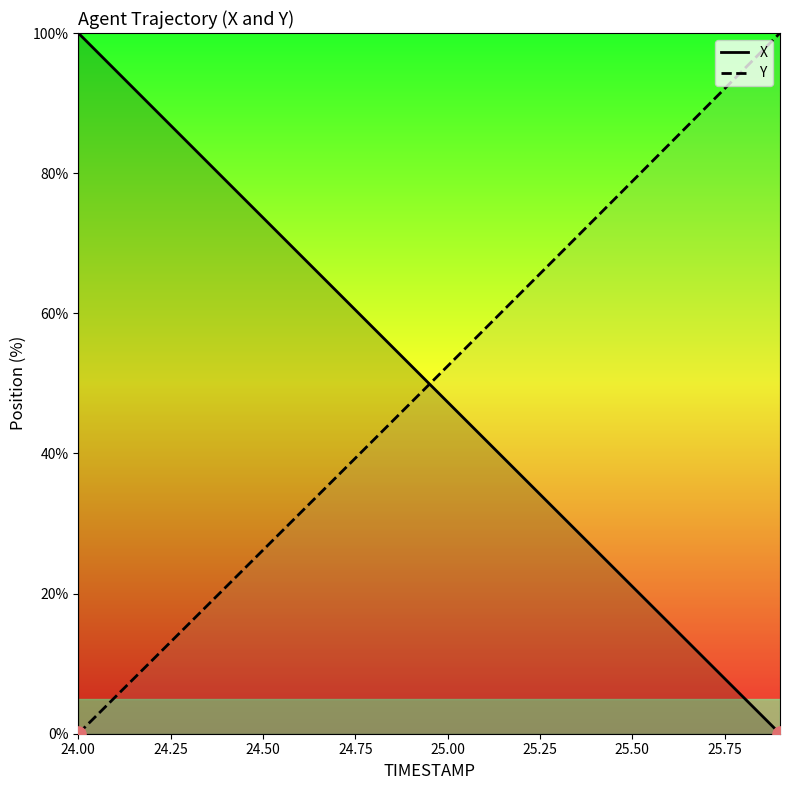

What are all the series names shown in the legend?

X, Y